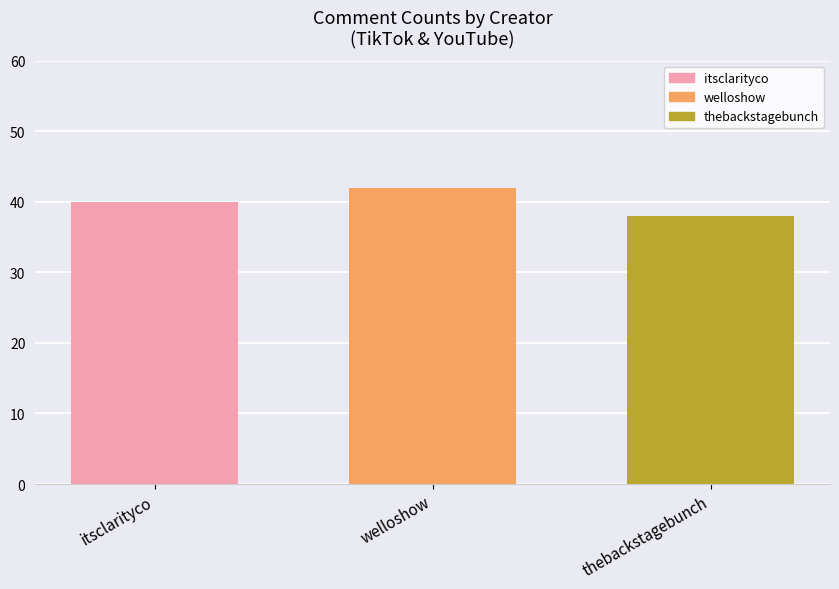

What is the change in value from itsclarityco to thebackstagebunch?

-2